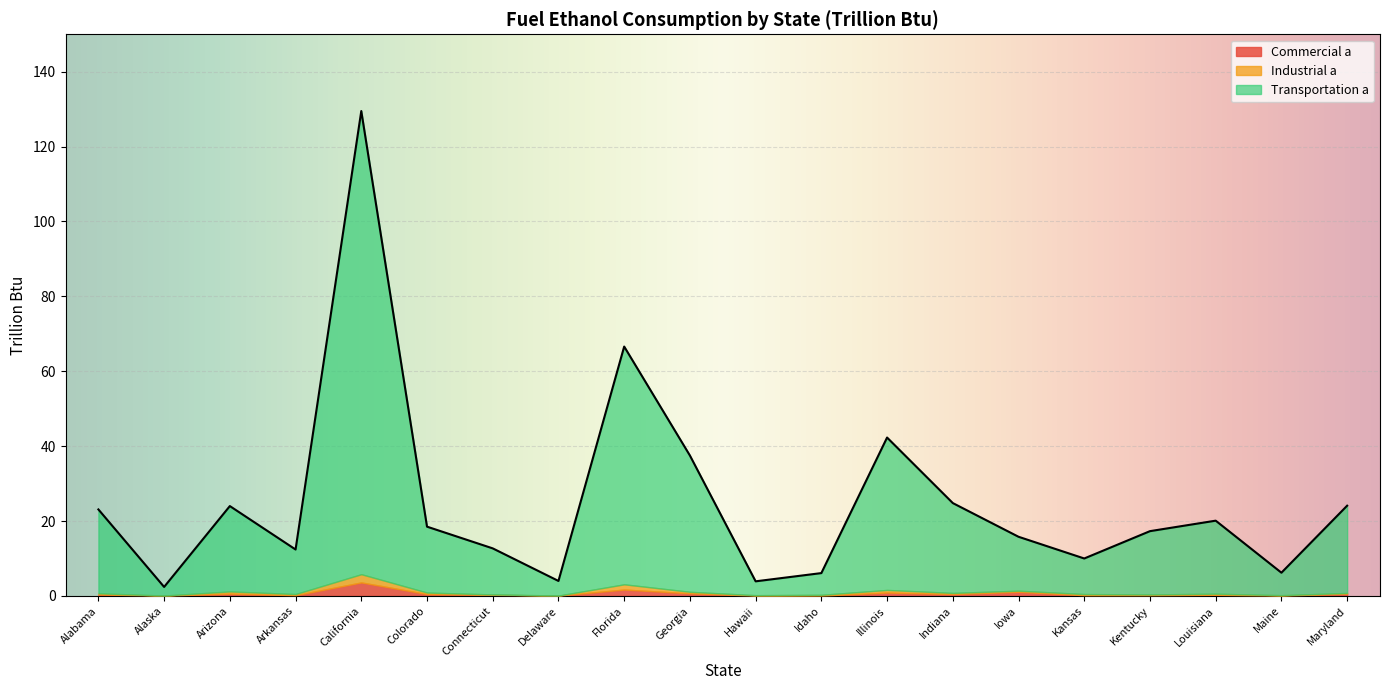

In Transportation a, how many points are higher than both neighbors (excluding endpoints)?

5